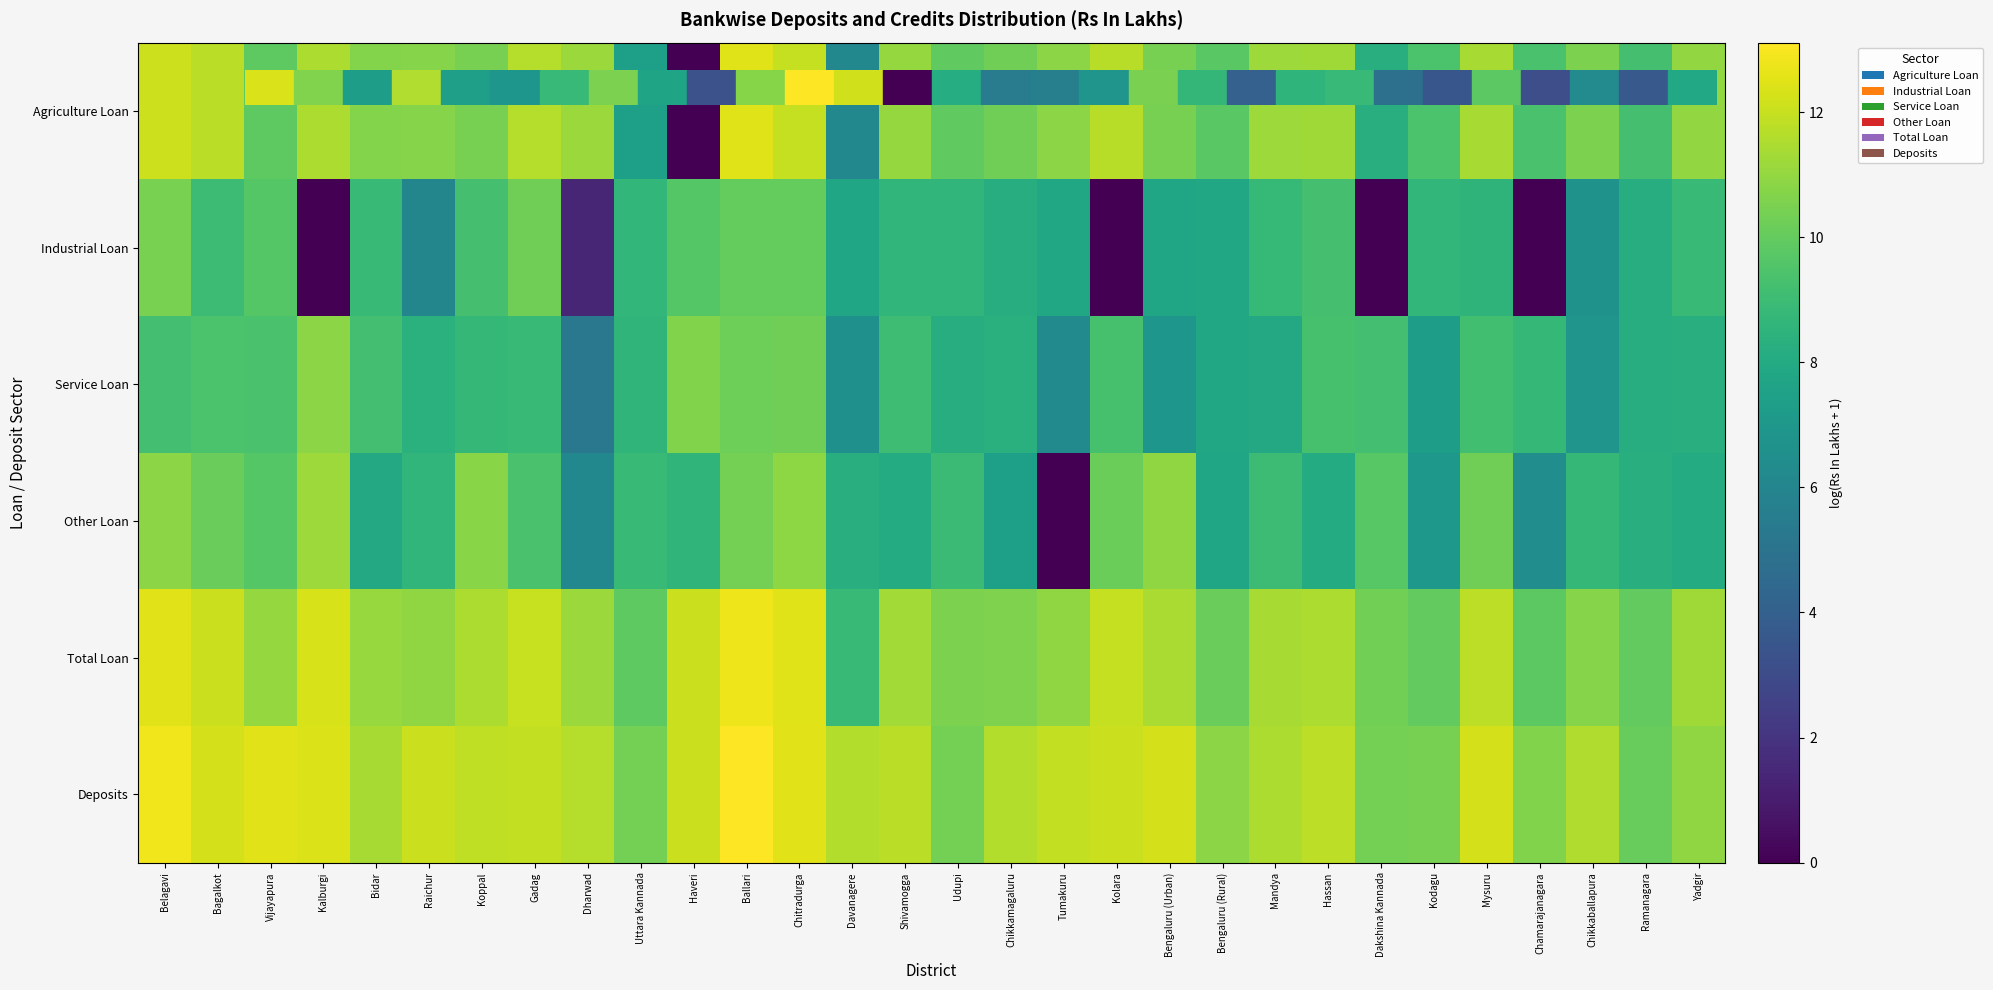

Between Chikkamagaluru and Chamarajanagara, which series saw the biggest shift?

Industrial Loan